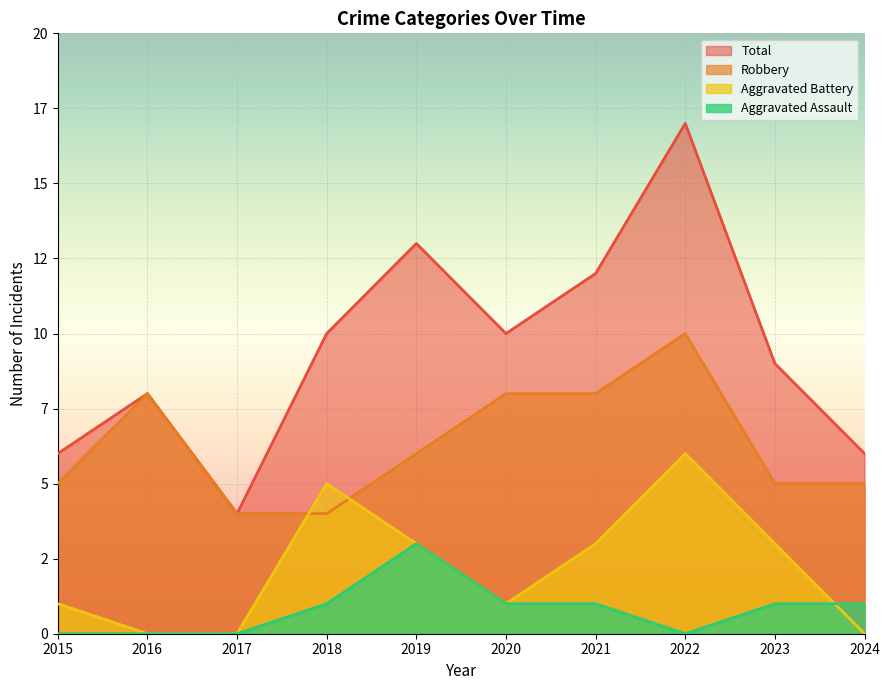

What is the average value of the Aggravated Assault series?

1